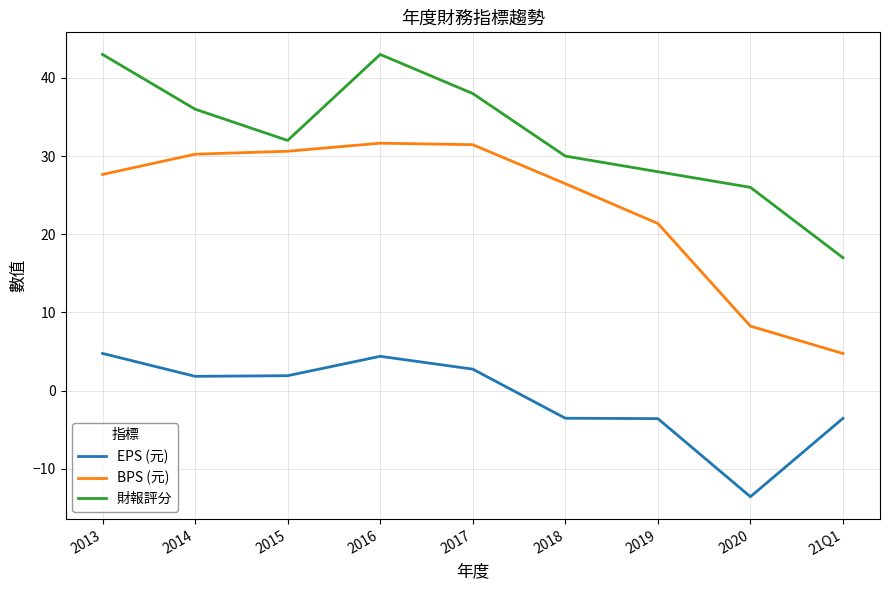

What is the difference between the second highest and minimum values in the 財報評分 series?

26.0